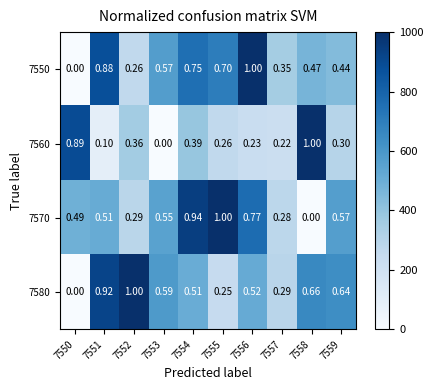

Is the value of 7580 at 7550 greater than the value of 7550 at 7555?

No